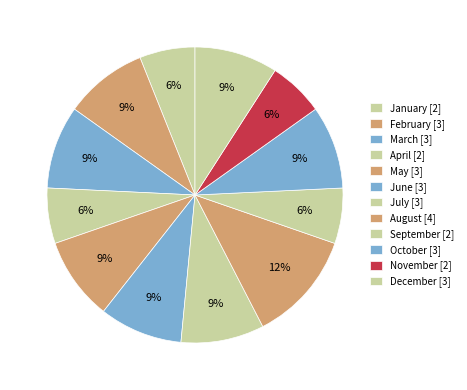

How many segments does this pie chart have?

12